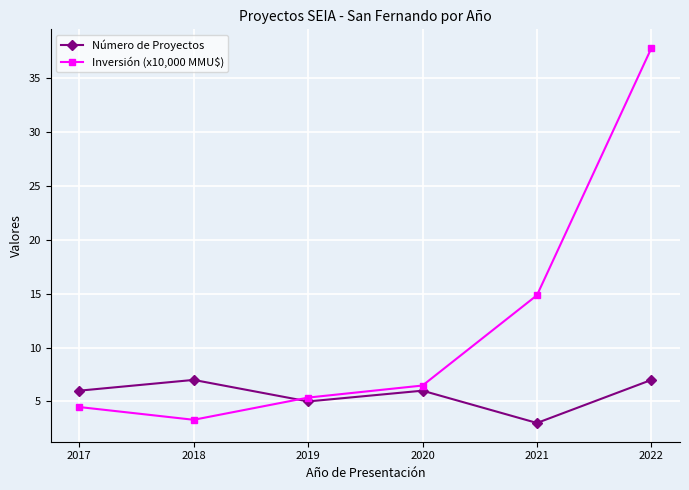

Where does the Inversión (x10,000 MMU$) series first go above 6?

2020